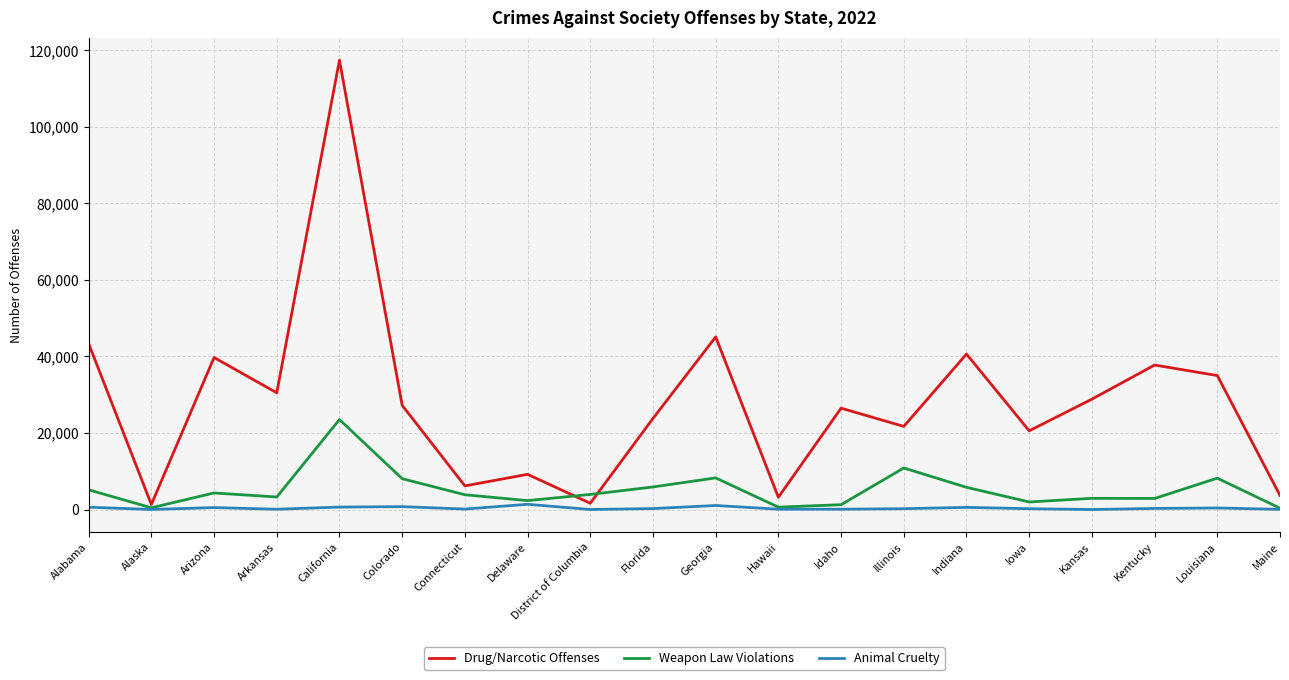

List the series in order of their overall mean, lowest first.

Animal Cruelty, Weapon Law Violations, Drug/Narcotic Offenses